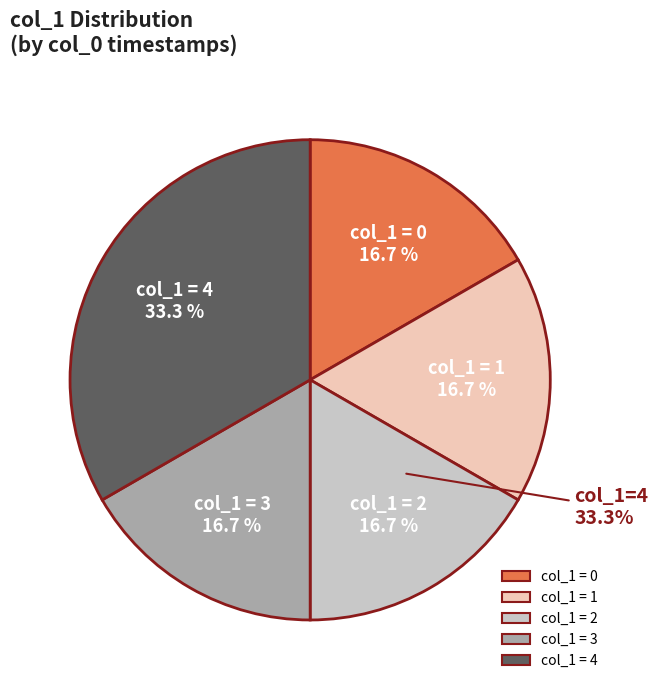

Does any single category account for the majority?

No